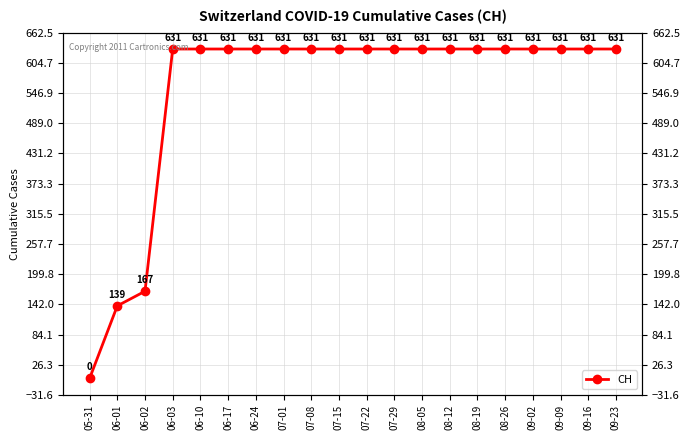

Where is the data nearest to the value 315?

06-02